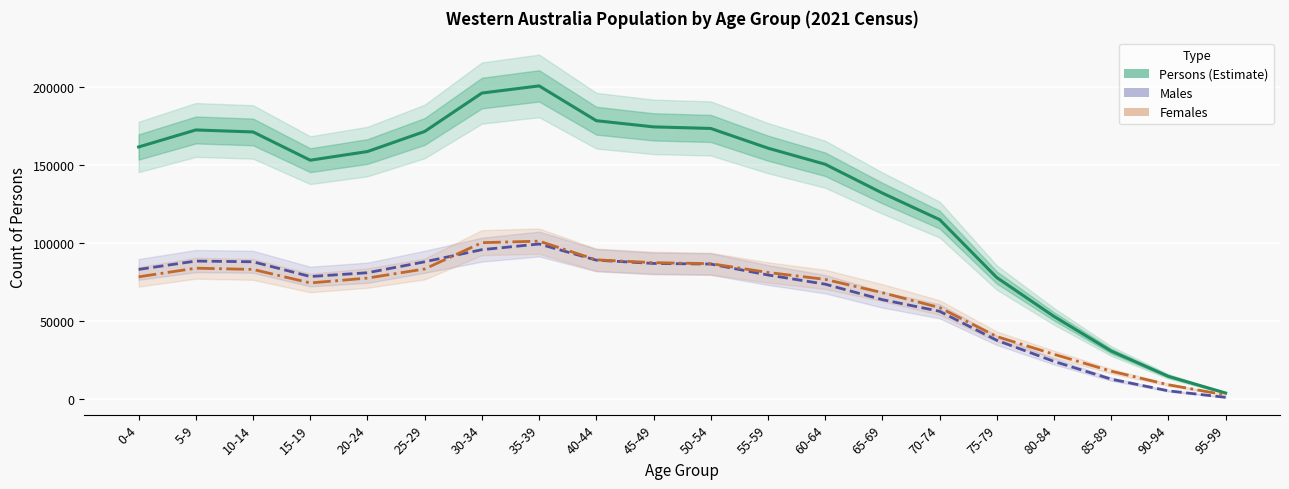

List the labels in order of Persons value, smallest first.

95-99, 90-94, 85-89, 80-84, 75-79, 70-74, 65-69, 60-64, 15-19, 20-24, 55-59, 0-4, 10-14, 25-29, 5-9, 50-54, 45-49, 40-44, 30-34, 35-39